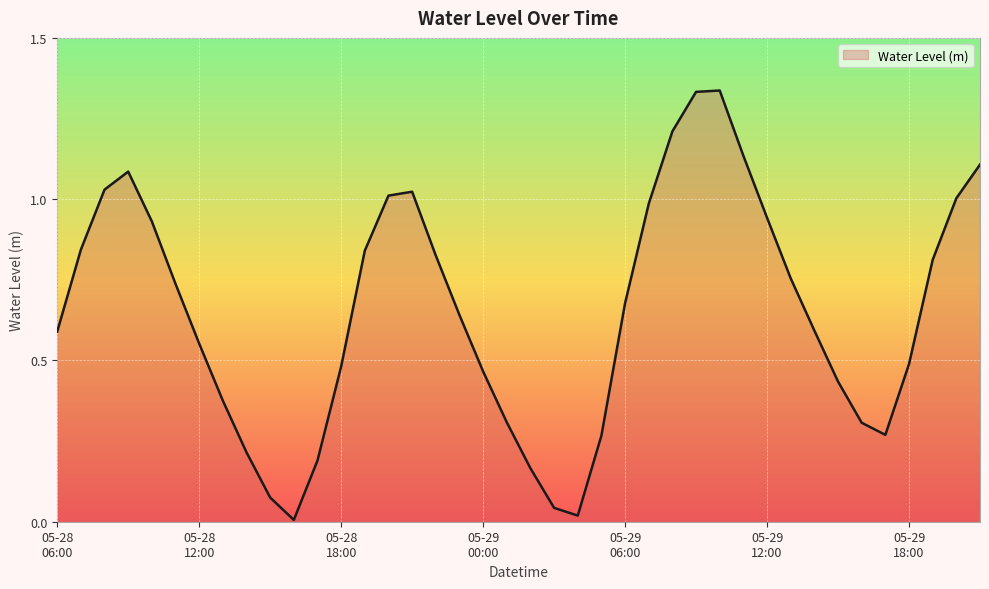

What is the difference between the maximum and minimum values?

1.3